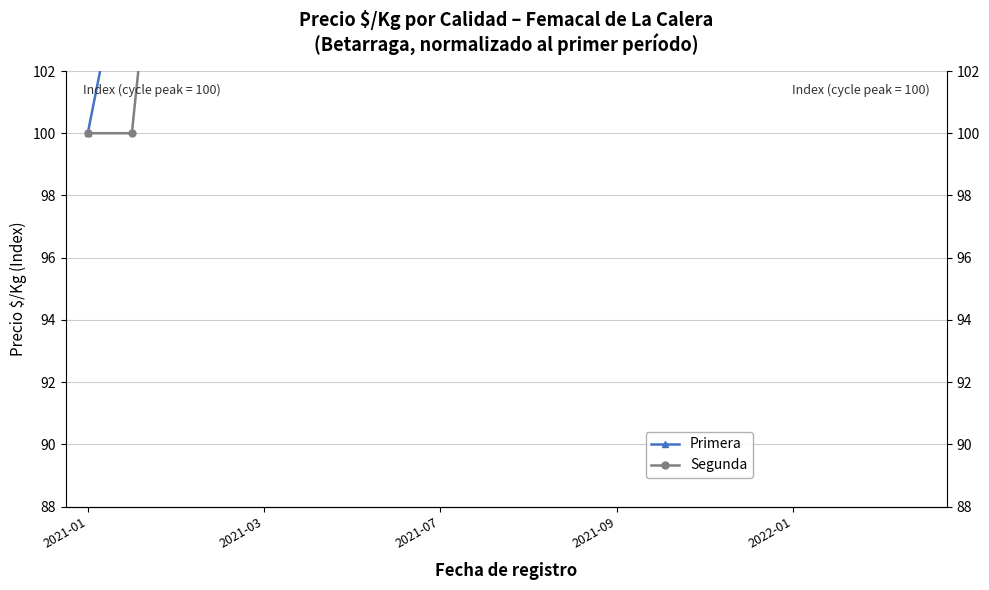

Reading left to right, transcribe all the data shown in this chart.

Primera: 100.0	107.1	133.9	123.2	139.3	133.9	117.0	178.6	117.0	123.2	128.6	117.9	111.6	117.9	117.0	111.6	127.7	116.1	123.2	128.6
Segunda: 100.0	100.0	113.6	127.3	142.0	113.6	113.6	170.5	113.6	127.3	113.6	113.6	113.6	113.6	113.6	113.6	113.6	113.6	113.6	113.6